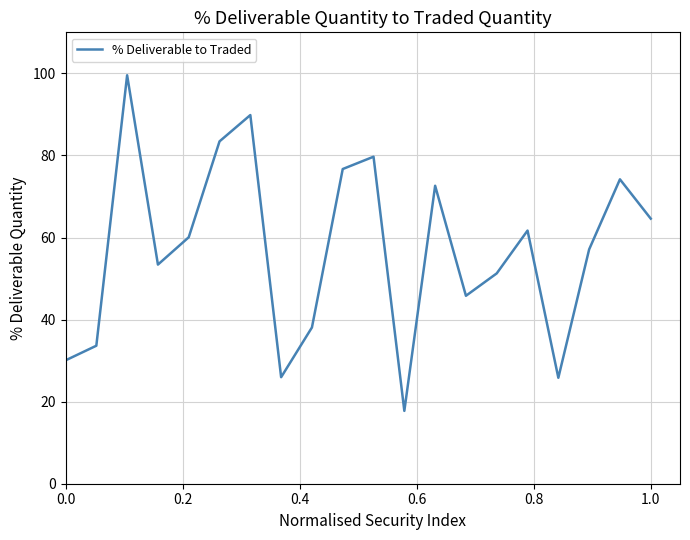

What is the maximum value shown in the chart?

99.5